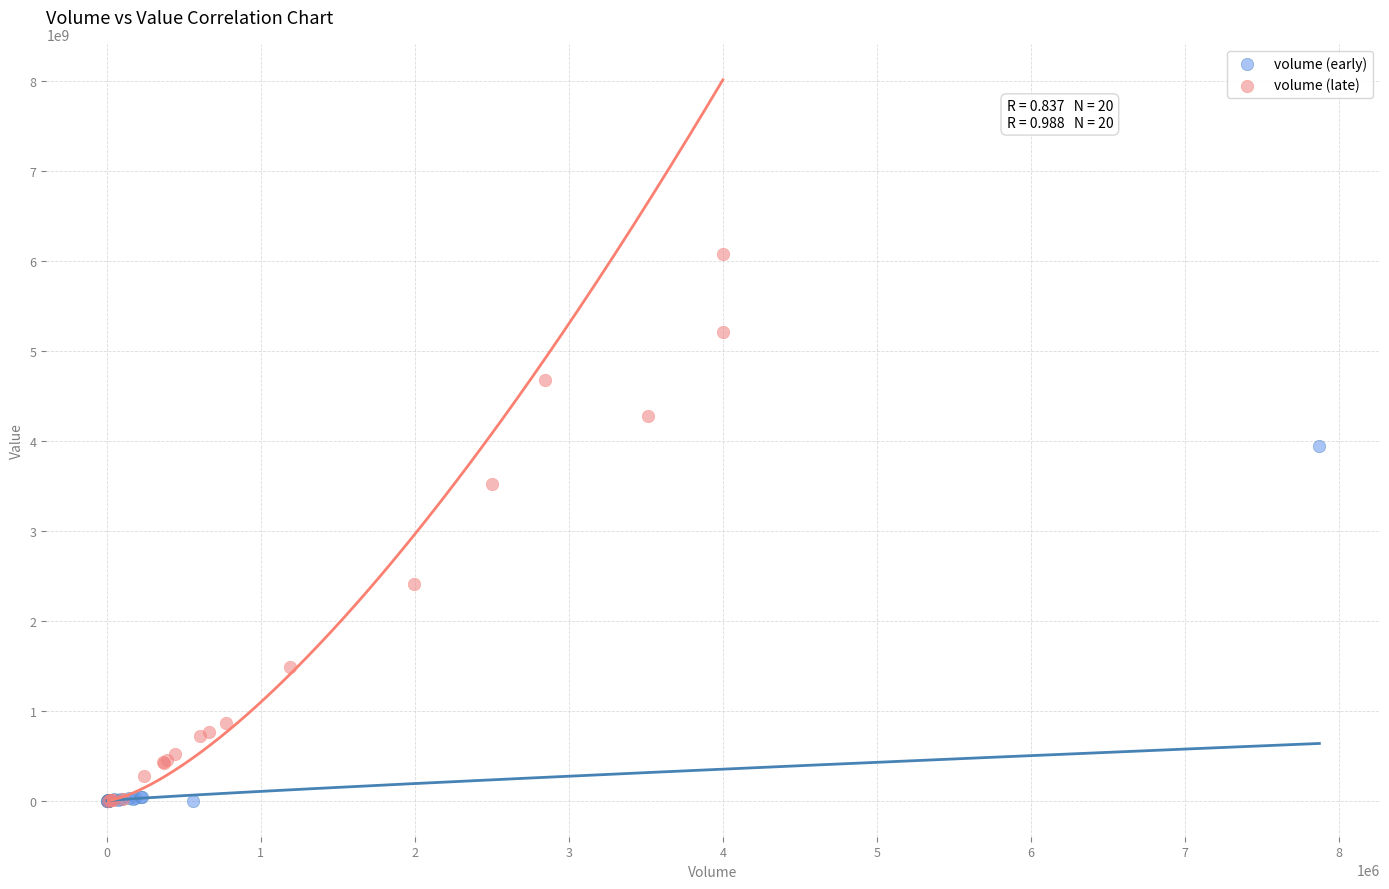

Which series has the widest spread of Y values?

volume (late)